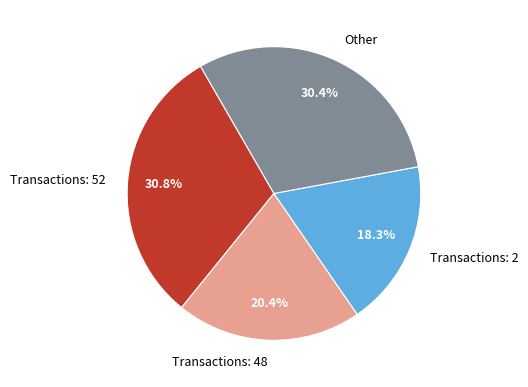

Between Transactions: 48 and Other, which is larger?

Other